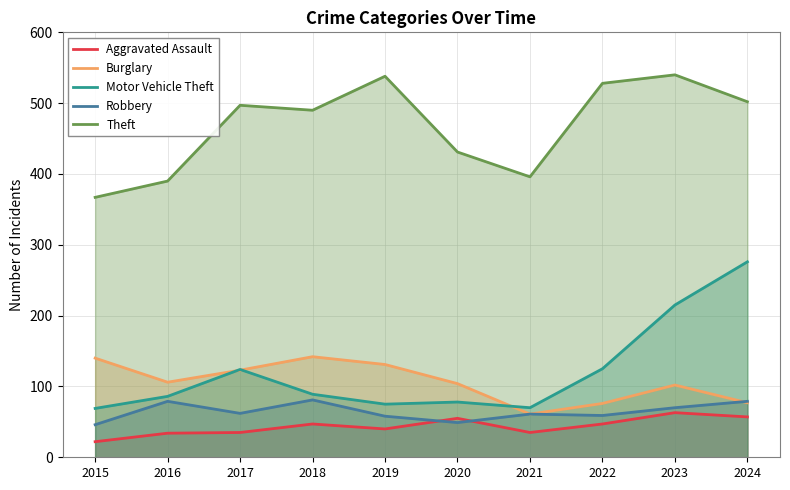

At which category is the sum across all series the highest?

2024